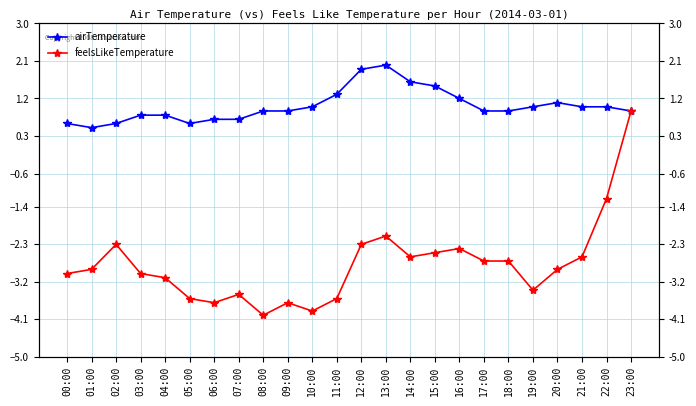

How many positive values does the feelsLikeTemperature series have?

1